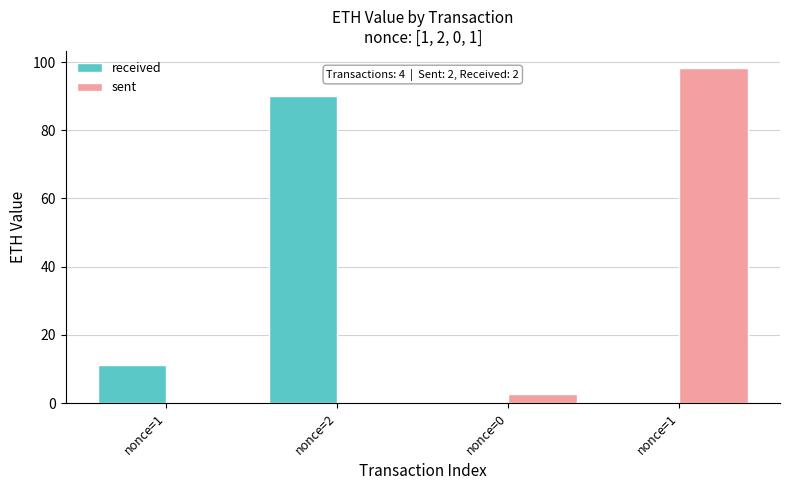

Is the value of sent at nonce=1 greater than the value of received at nonce=0?

No